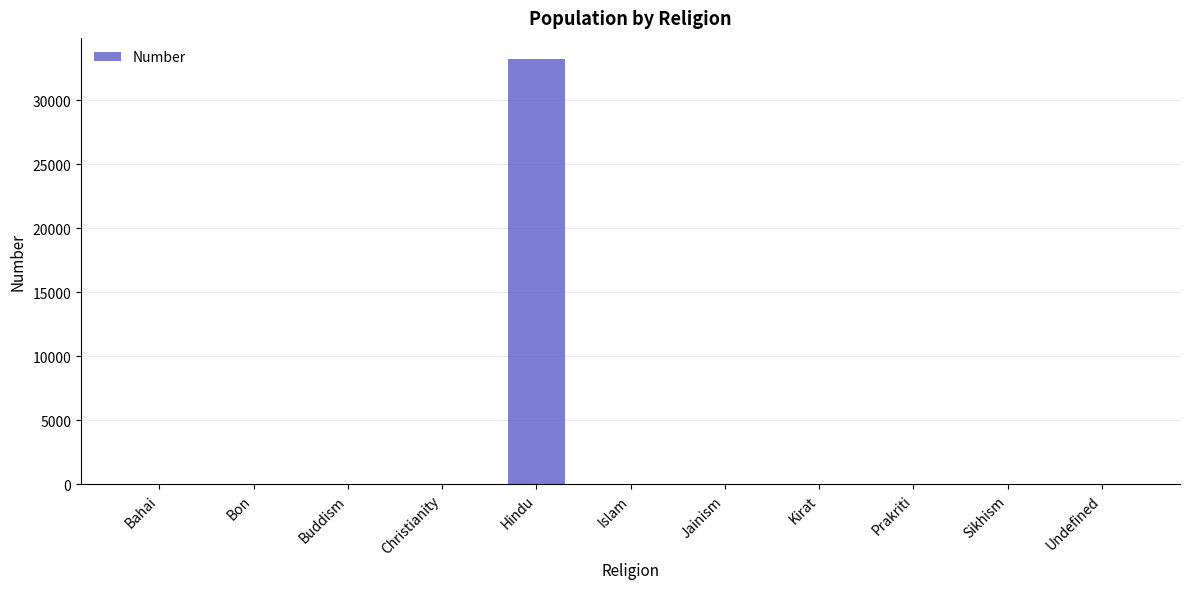

Which label corresponds to the largest value in the chart?

Hindu